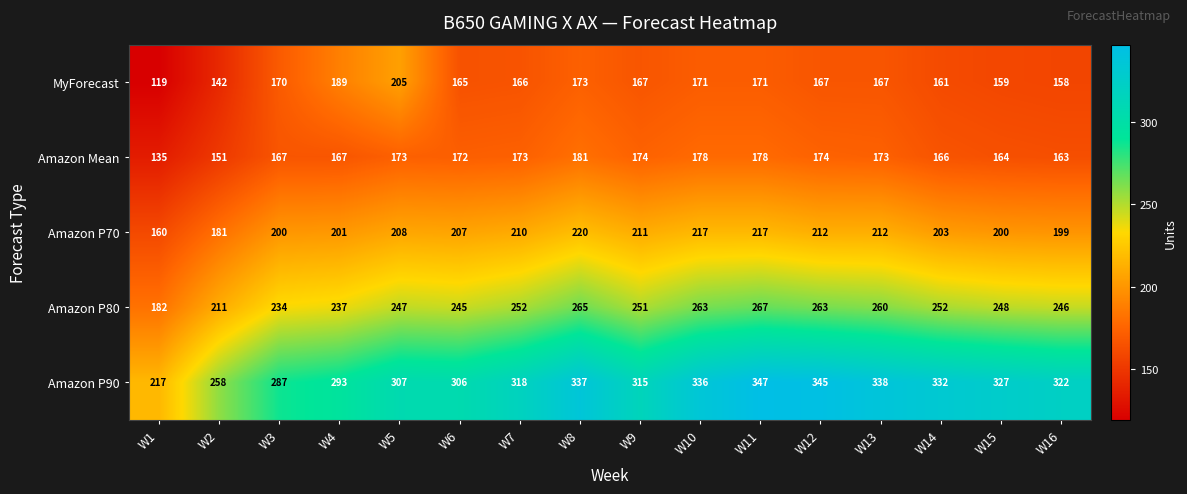

Which label corresponds to the smallest value in the chart?

W1